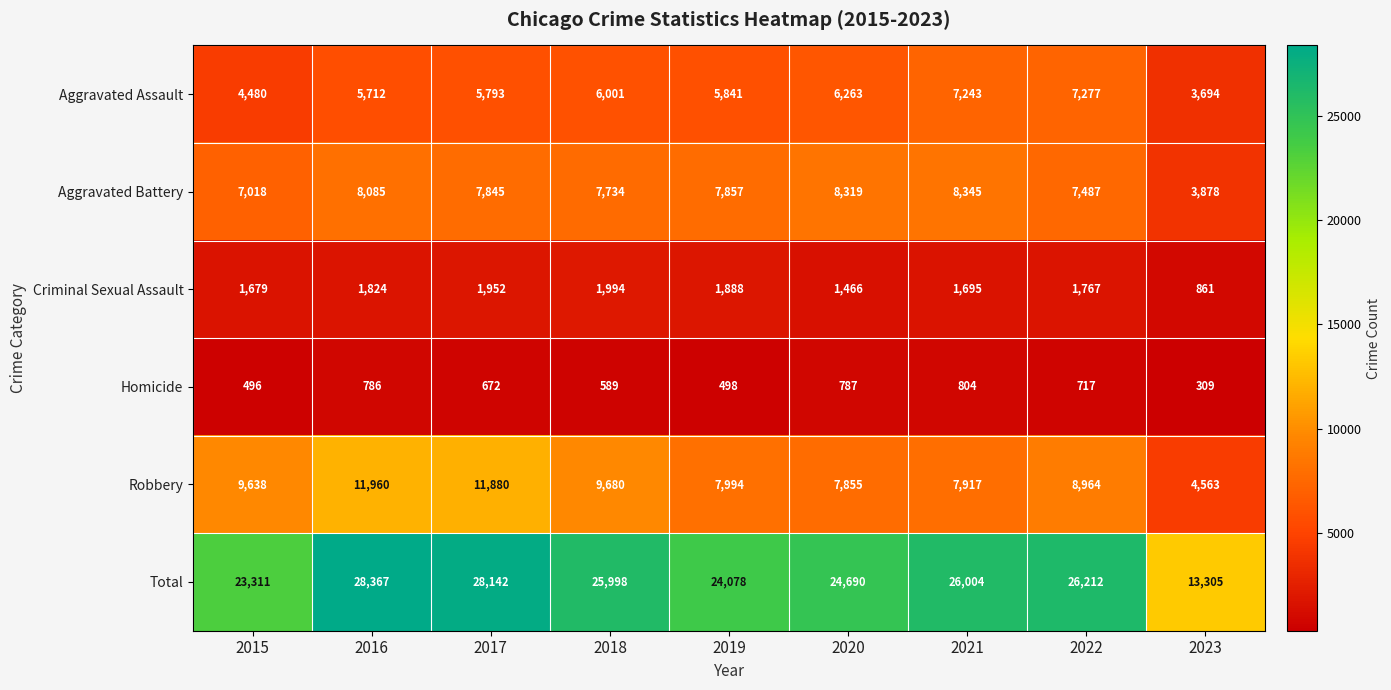

Rank the series by their maximum value, from lowest to highest.

Homicide, Criminal Sexual Assault, Aggravated Assault, Aggravated Battery, Robbery, Total